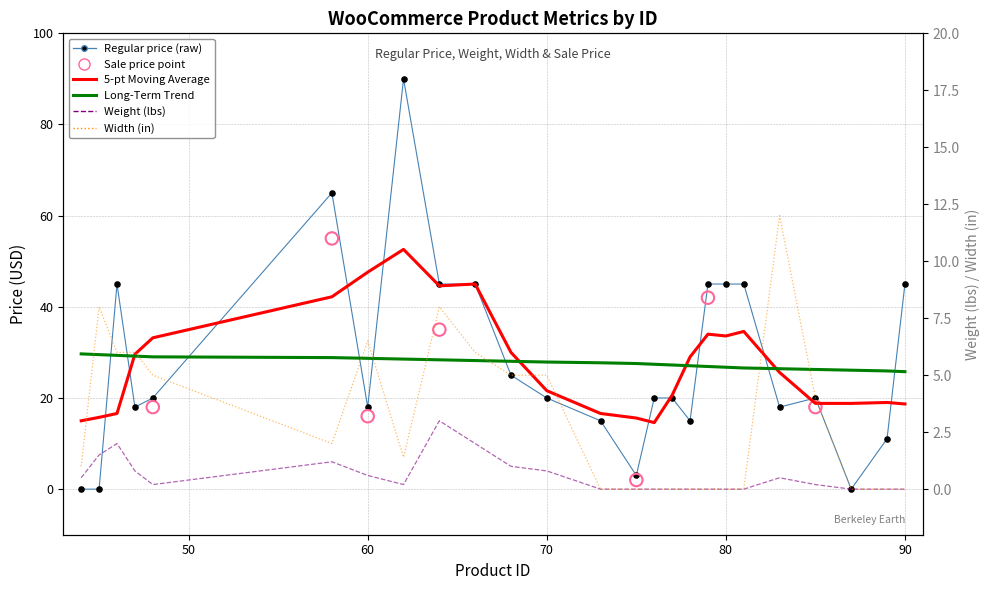

Which series has the largest total across all categories?

Regular price